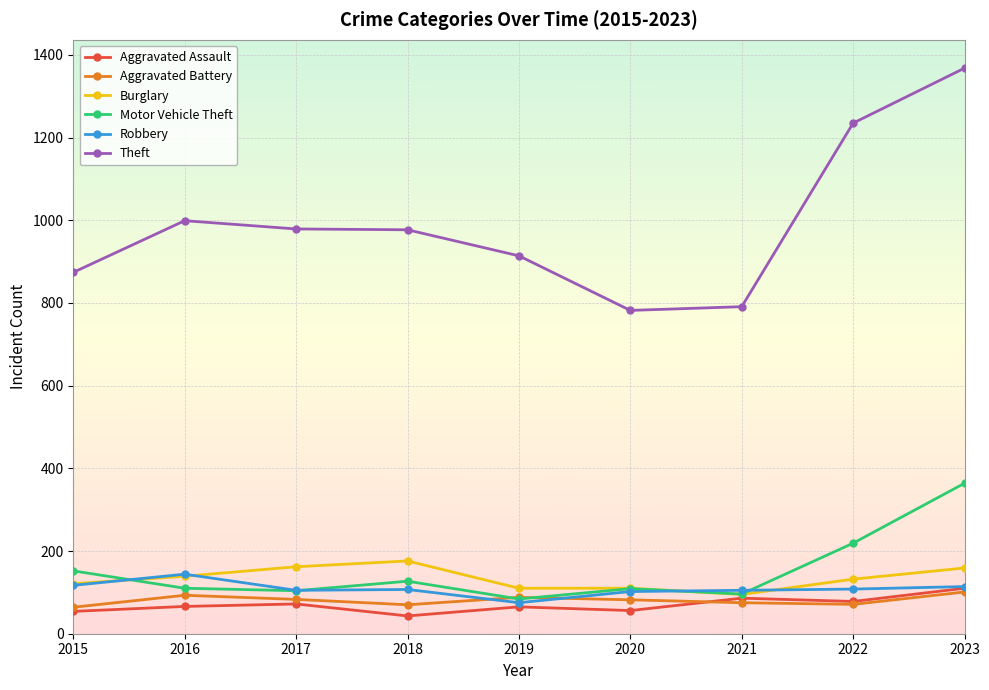

What is the difference between the second highest and second lowest values in the Aggravated Battery series?

23